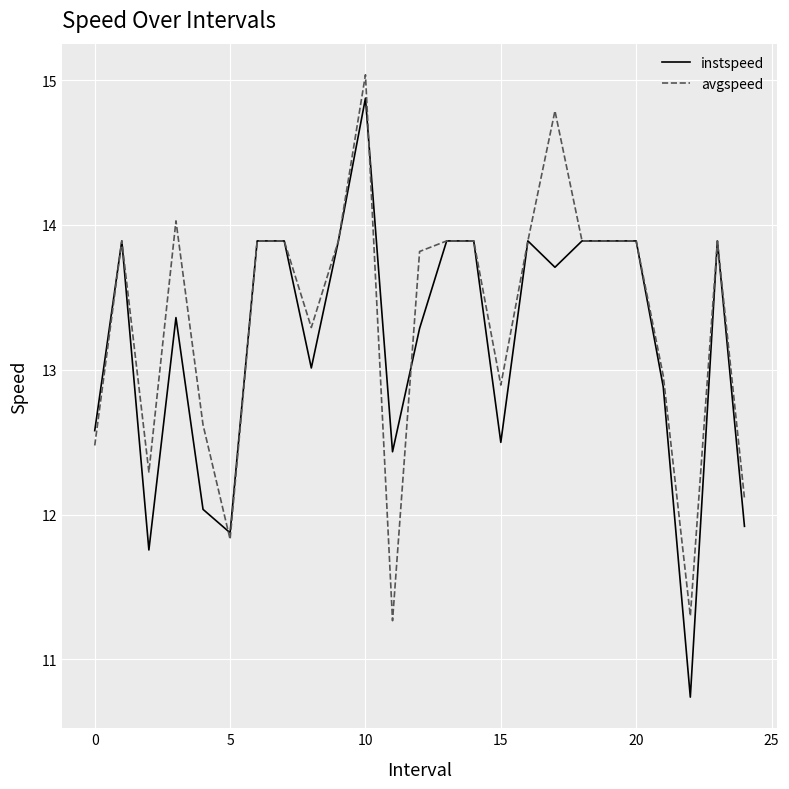

Which series has the widest spread of values?

instspeed